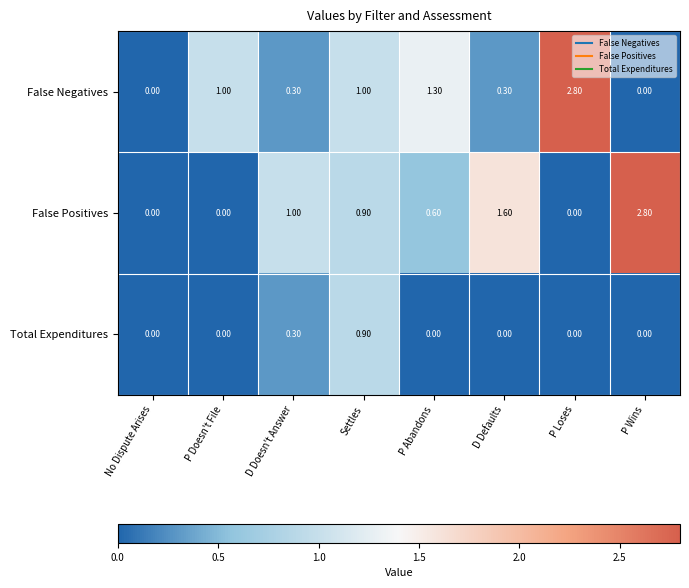

Which category has the highest value in the False Negatives series?

P Loses